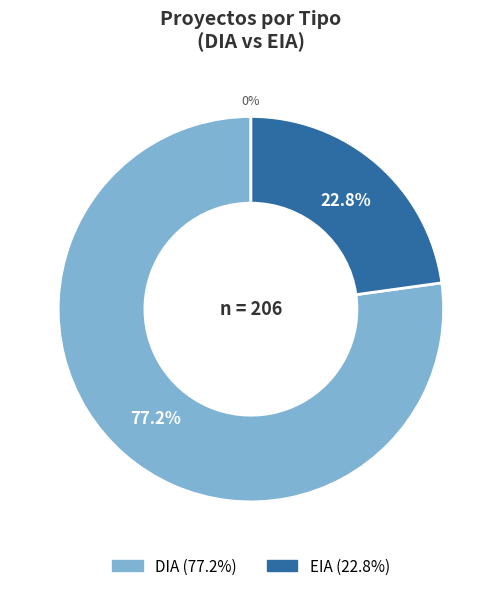

To the nearest percent, what percentage of the pie is DIA?

77%